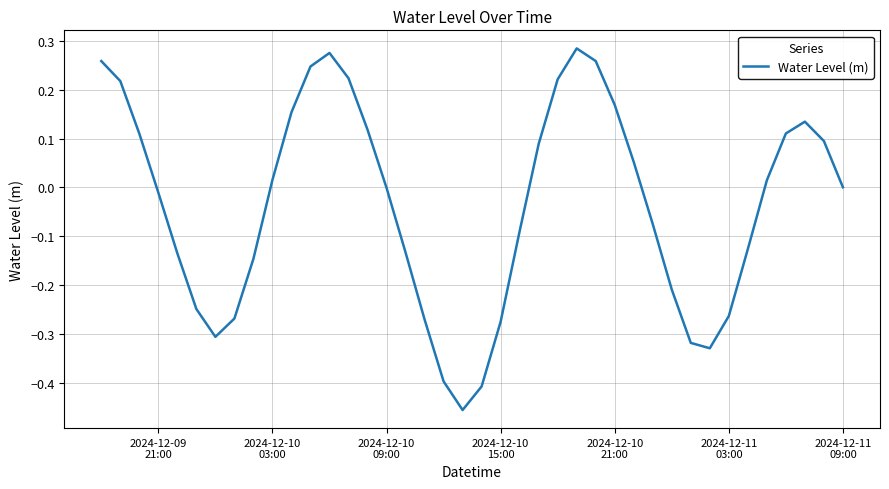

At which label is the value closest to 0?

2024-12-11 09:00